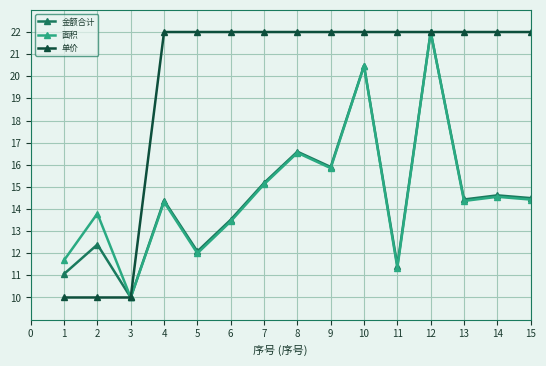

True or false: 面积 has more than 0 points higher than both neighbors.

True